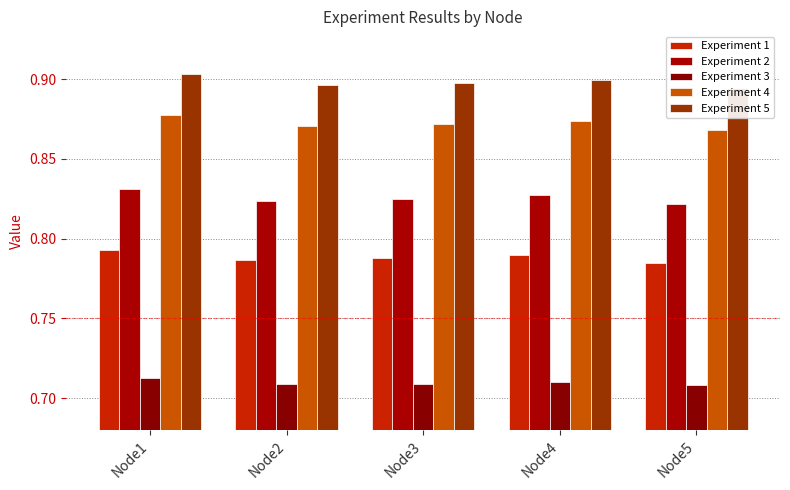

Are the bars horizontal?

No